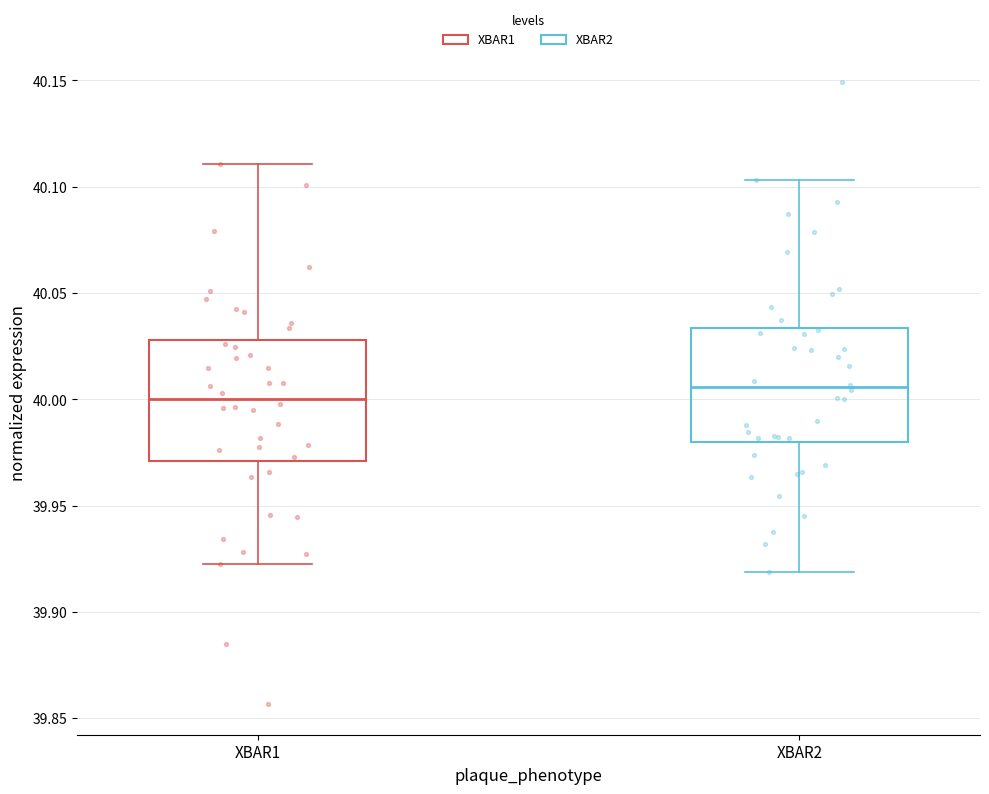

Which box has the lowest median line?

XBAR1